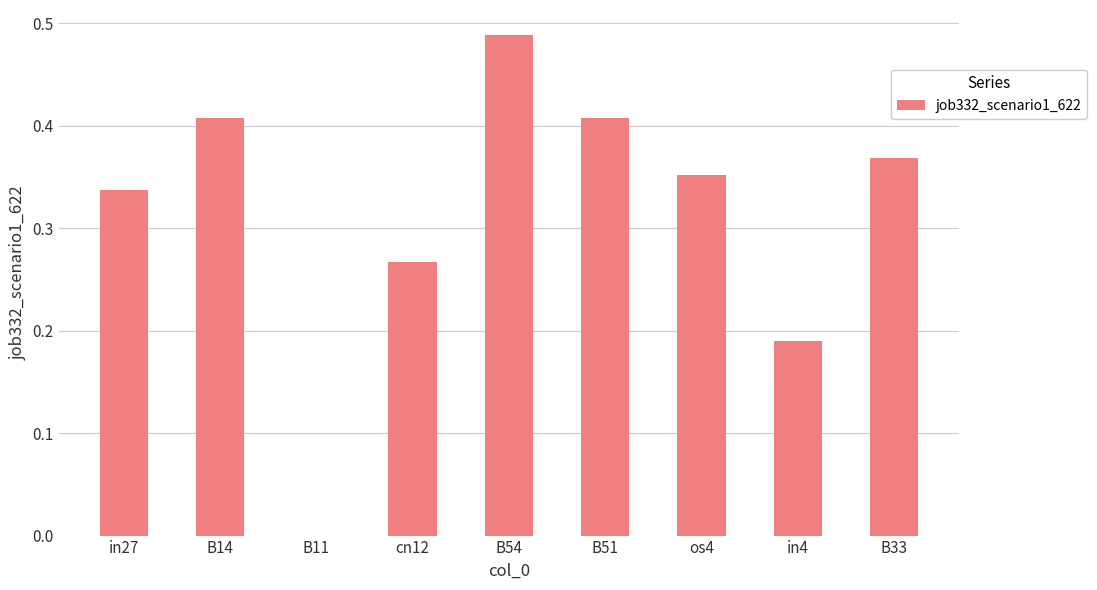

How many data points does each series have?

9